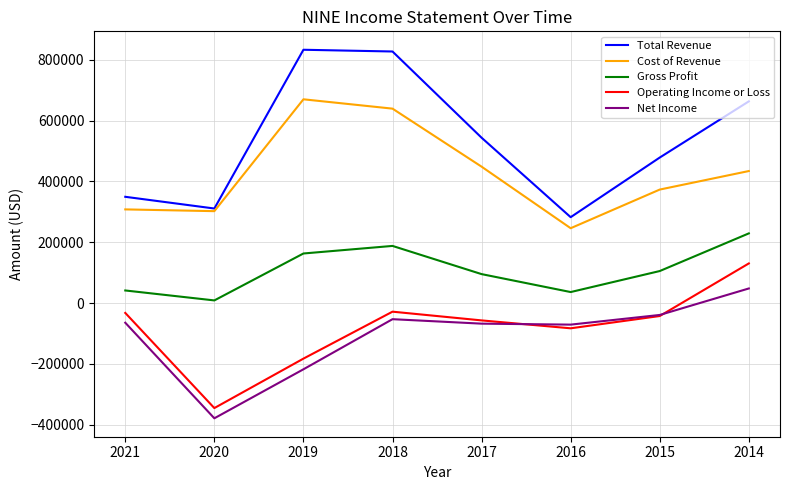

What is the spread (max minus min) of values at 2018?

880200